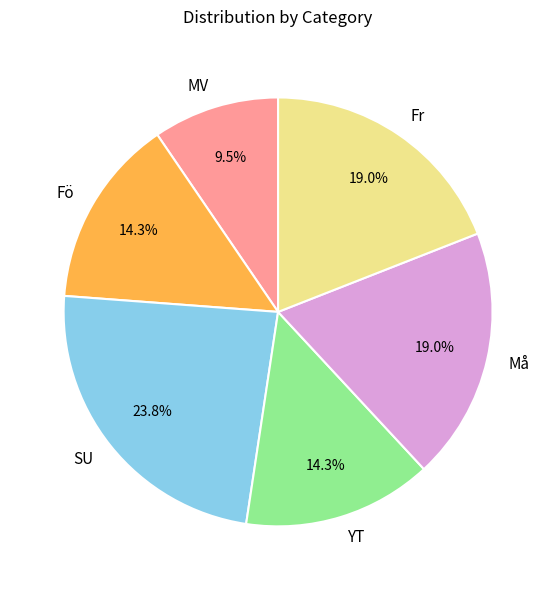

To the nearest percent, what is the difference between the Fö and Må slice percentages?

5%